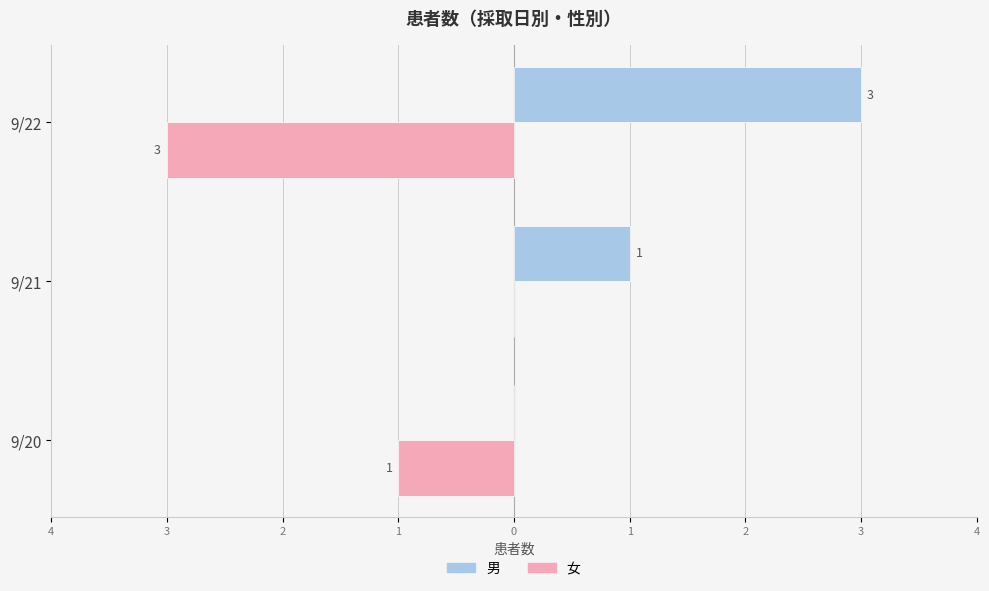

What are all the series names shown in the legend?

男, 女